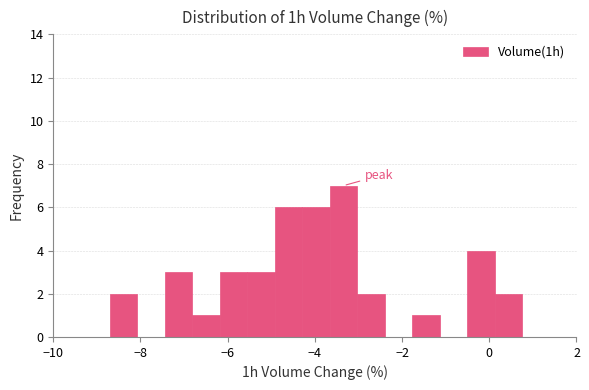

Read against the x-axis, roughly where is the centre of the tallest bar?

-3.4